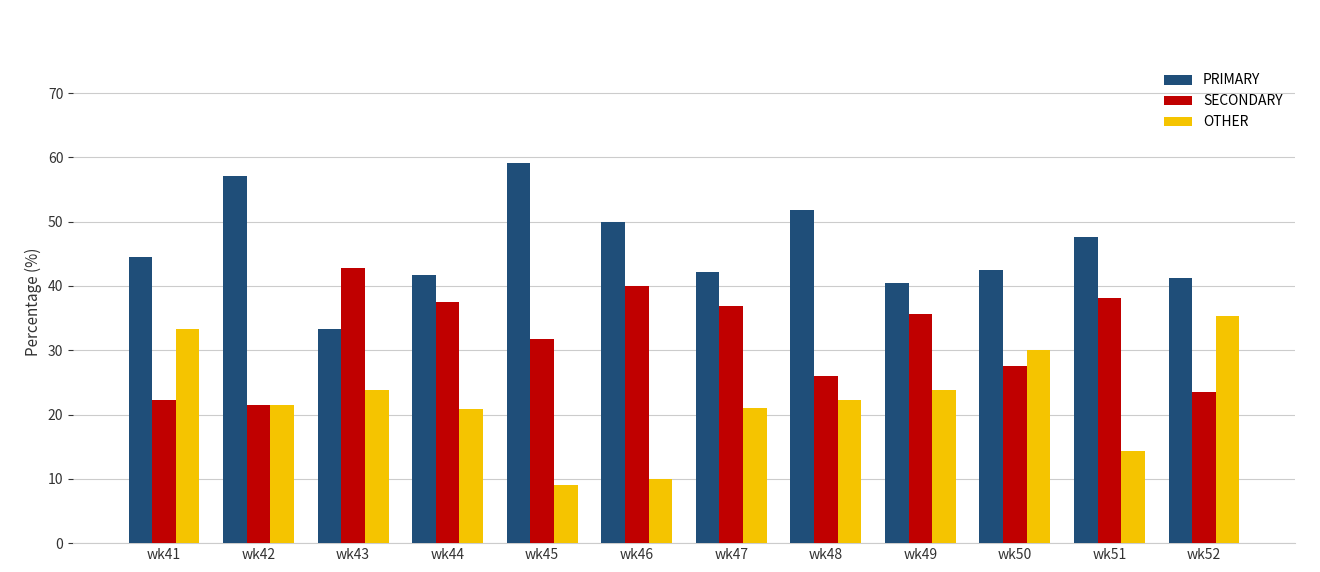

At which label does PRIMARY reach its minimum?

wk43